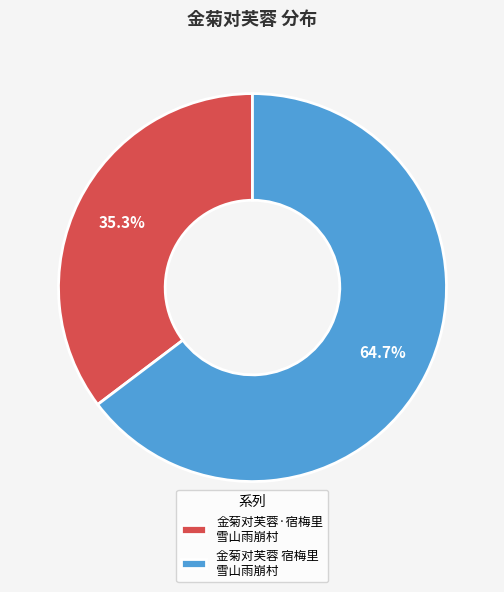

What is the ratio of the value at 金菊对芙蓉·宿梅里 雪山雨崩村 to the value at 金菊对芙蓉 宿梅里 雪山雨崩村?

0.5